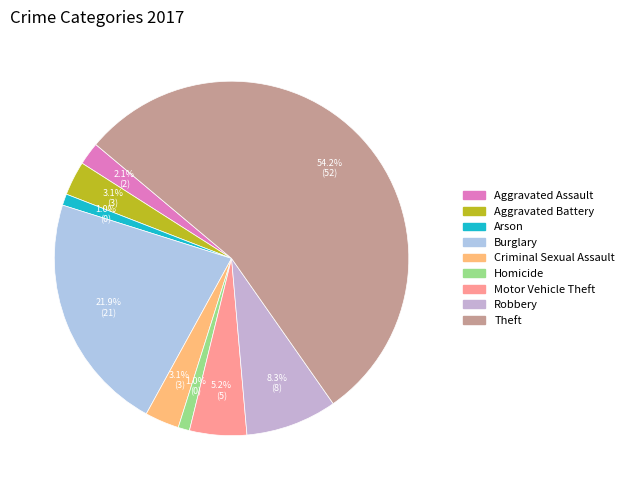

What percentage is NOT represented by Motor Vehicle Theft?

94.8%